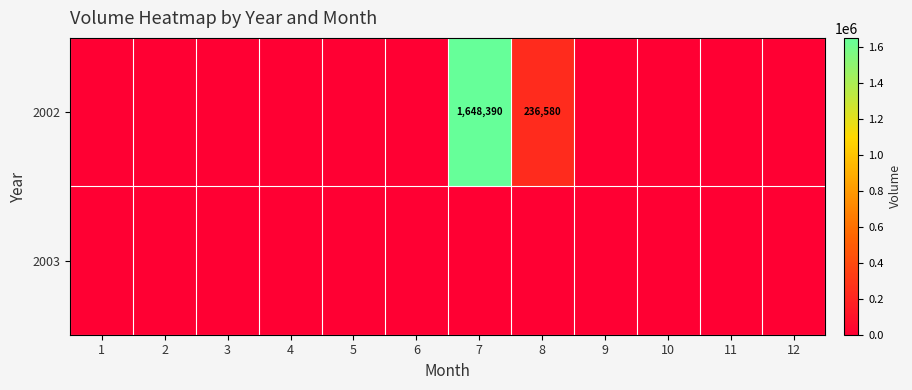

At how many categories does at least one series exceed 1455493?

1